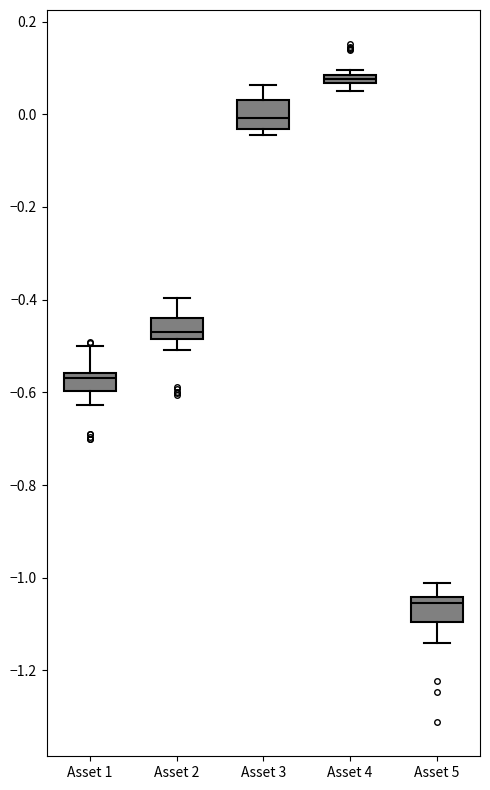

Which box's median line is the lowest?

Asset 5